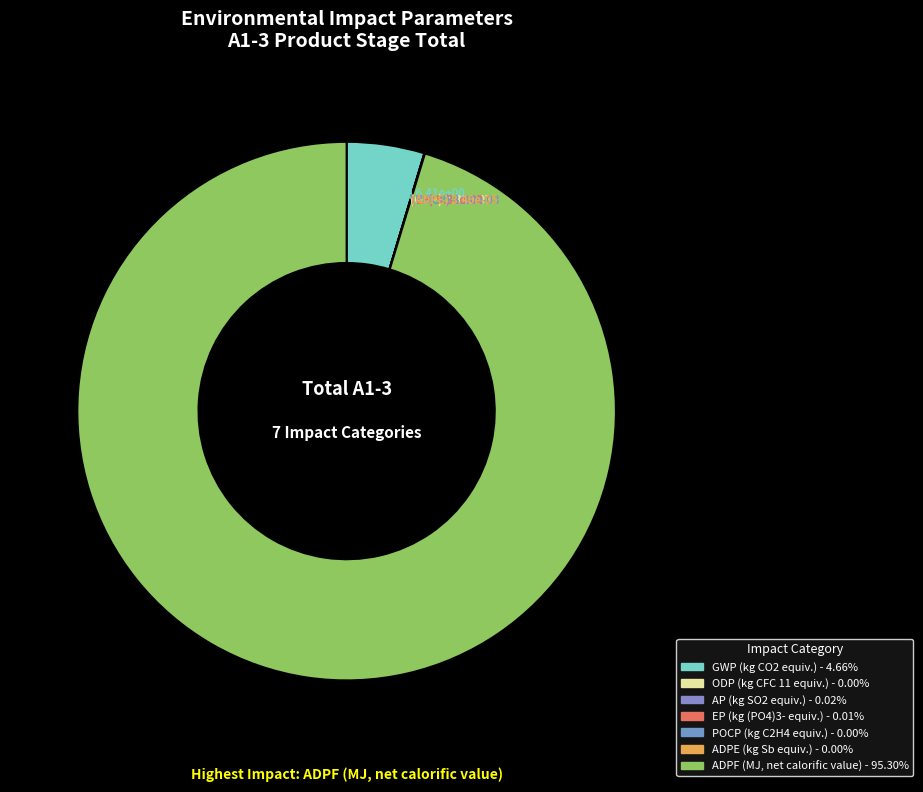

Combined, what portion of the pie is AP (kg SO2 equiv.) and GWP (kg CO2 equiv.)?

4.7%